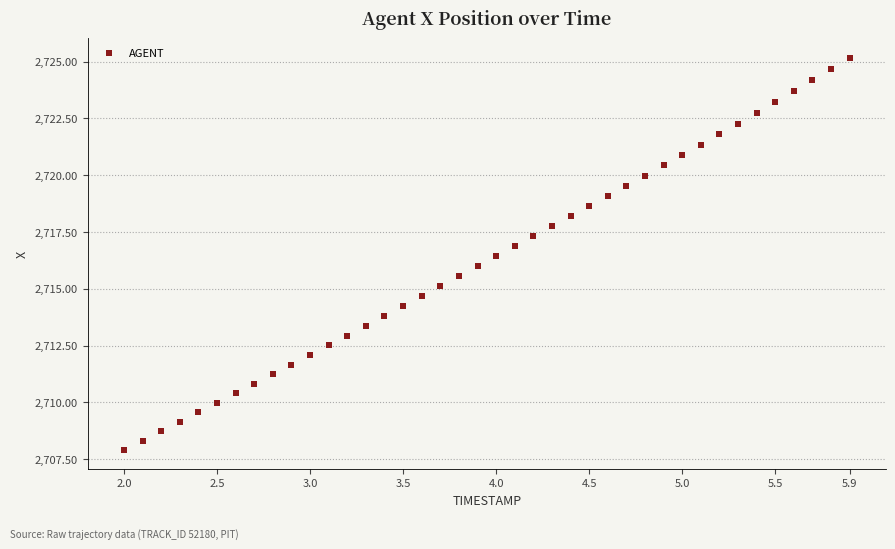

What is the range of X values (max minus min)?

3.9